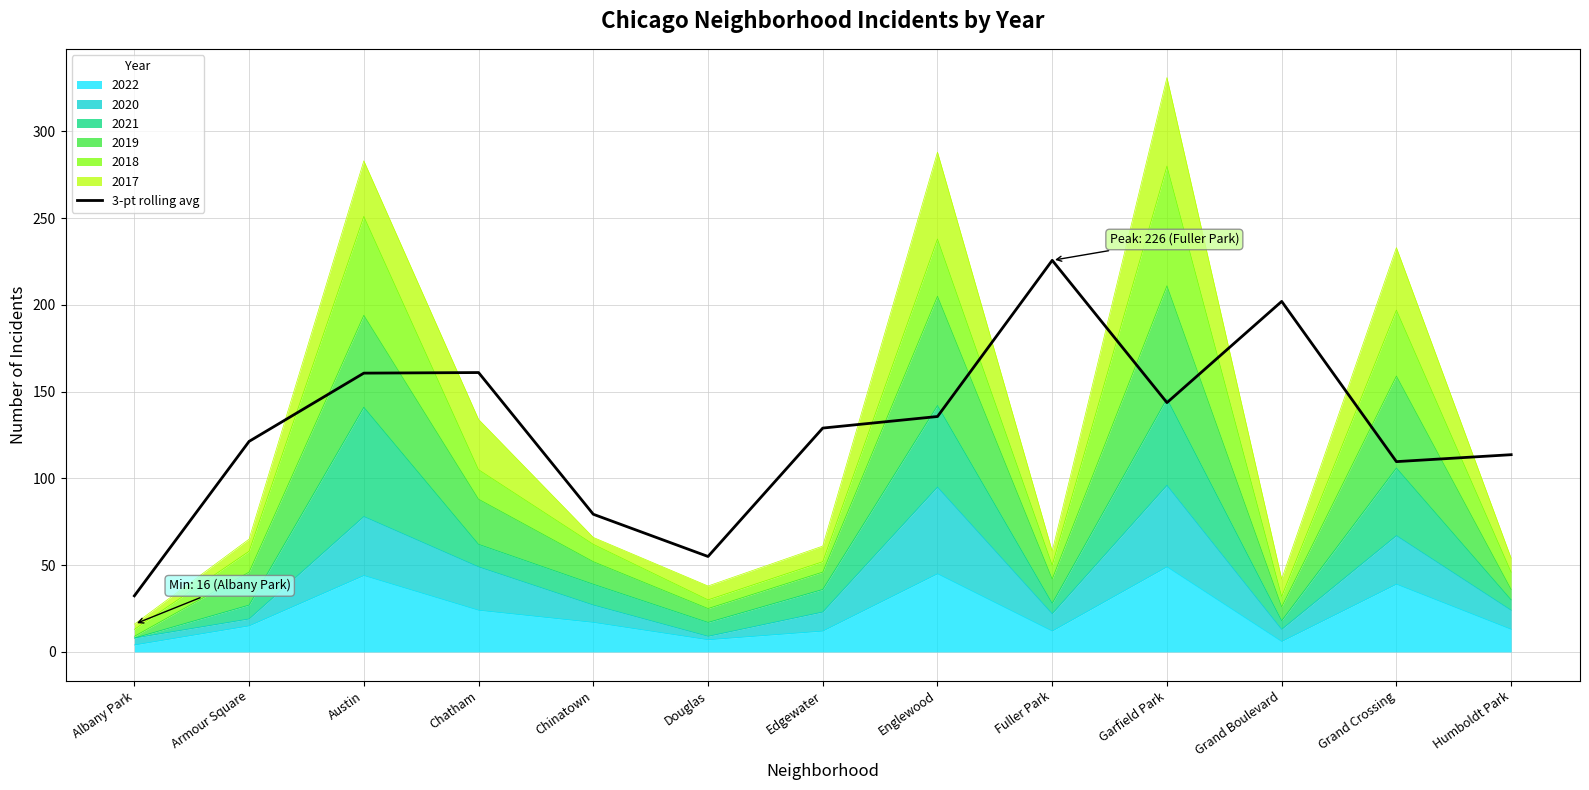

At which category does the data reach its first local valley?

Douglas